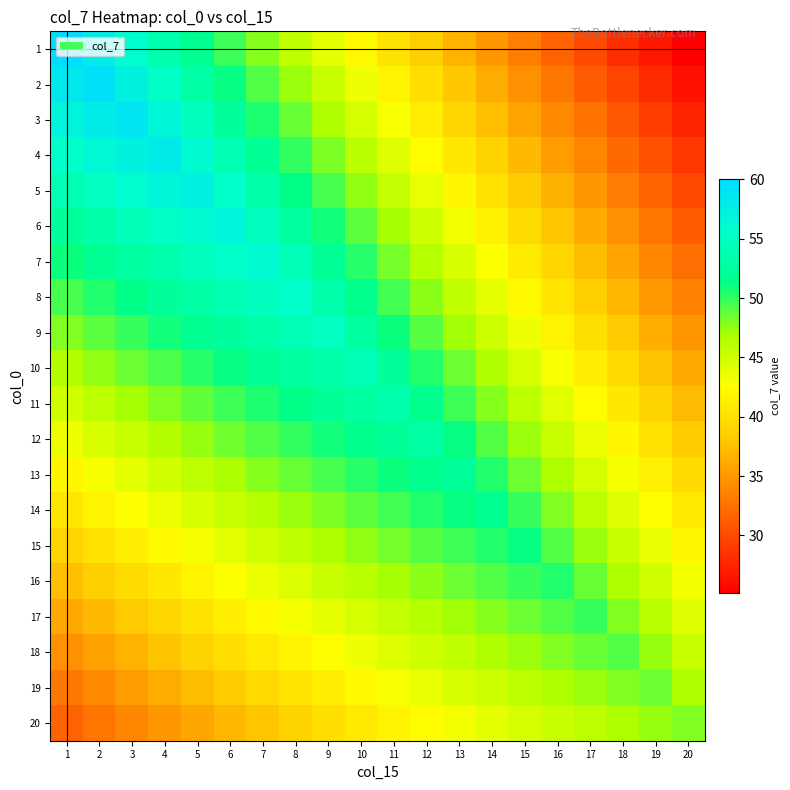

How many distinct data groups are displayed?

20